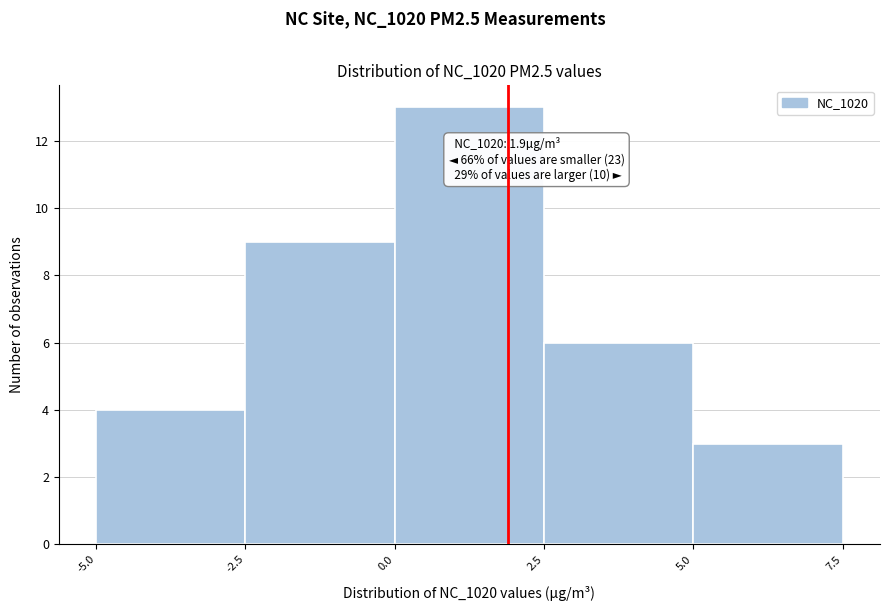

Which range on the x-axis has the tallest bar?

0.0 to 2.5